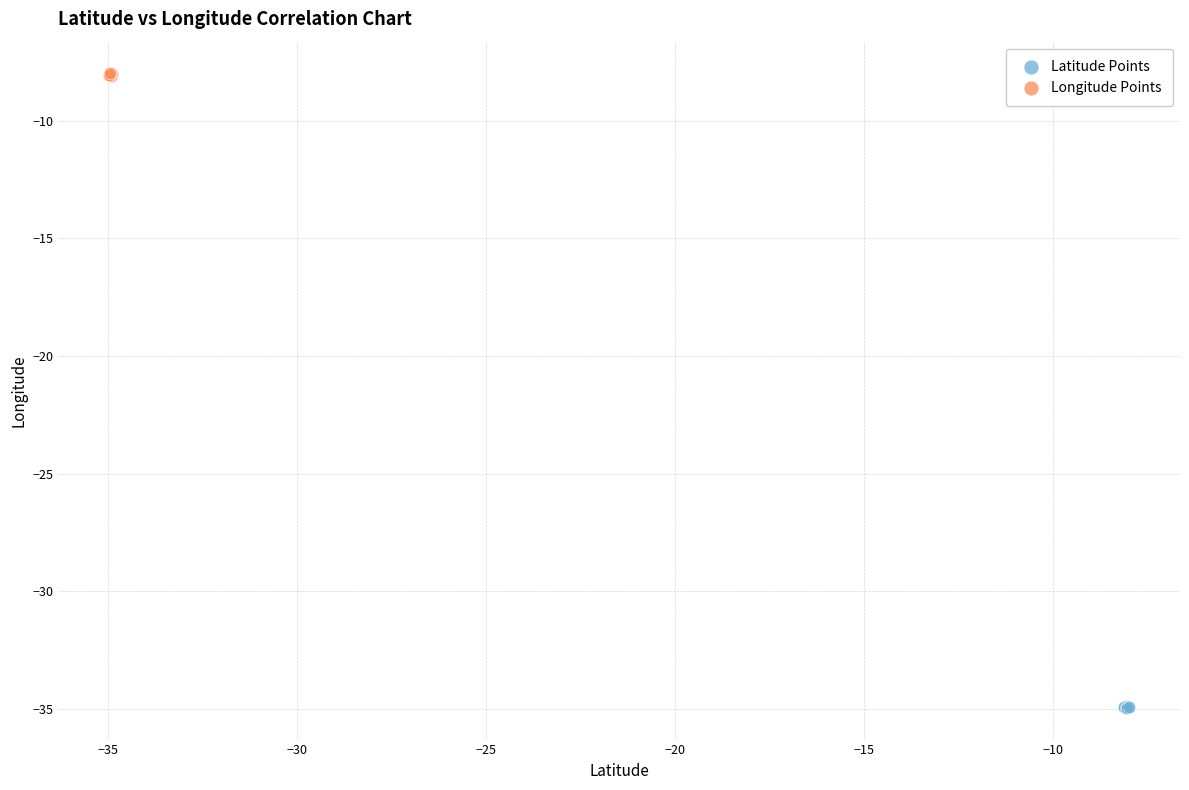

Which series reaches the maximum Y coordinate?

Longitude Points